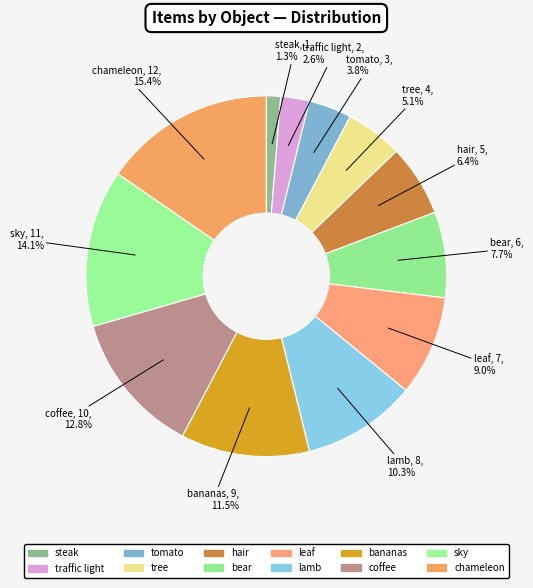

Which has a higher value, lamb or tomato?

lamb